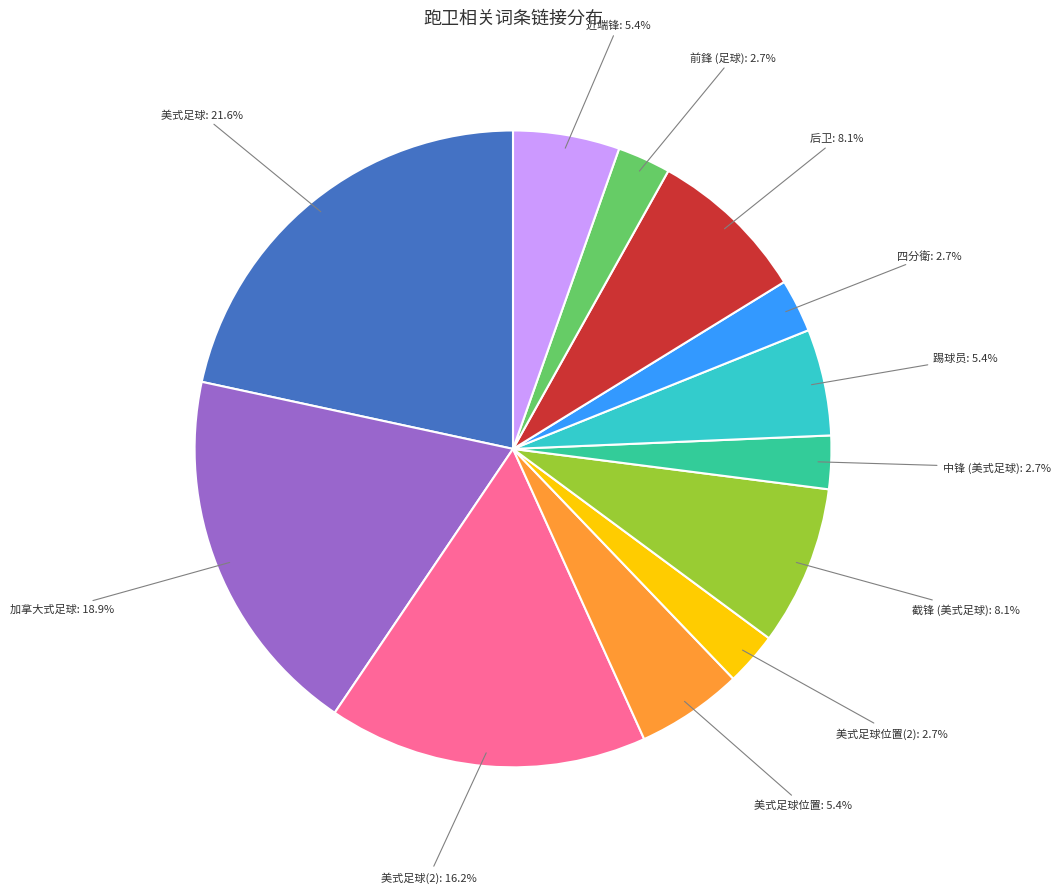

To the nearest percent, what percentage of the pie is 四分衛?

3%